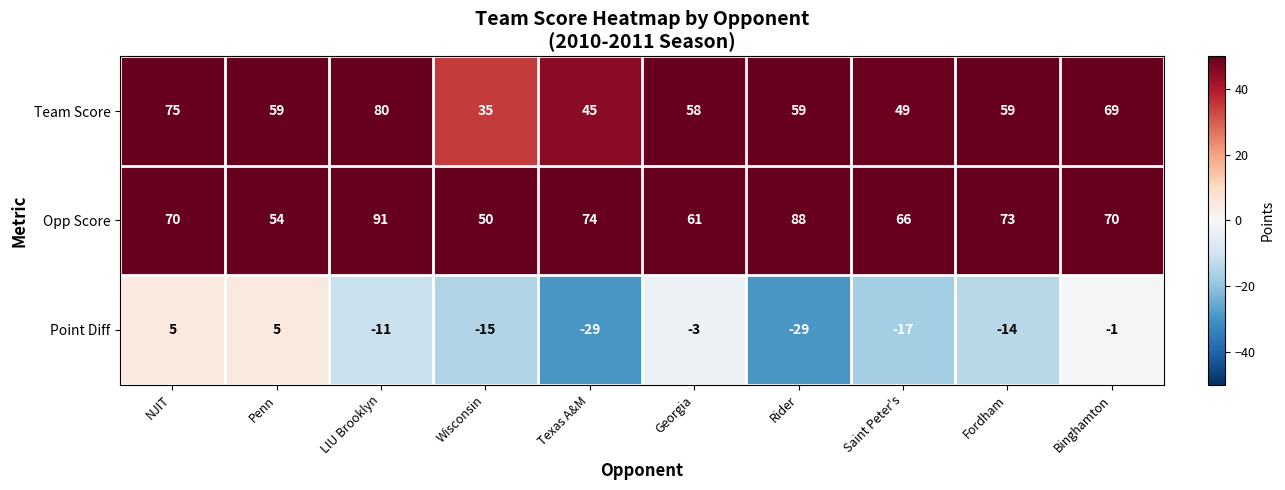

Where does the Point Diff series first go above -11?

NJIT